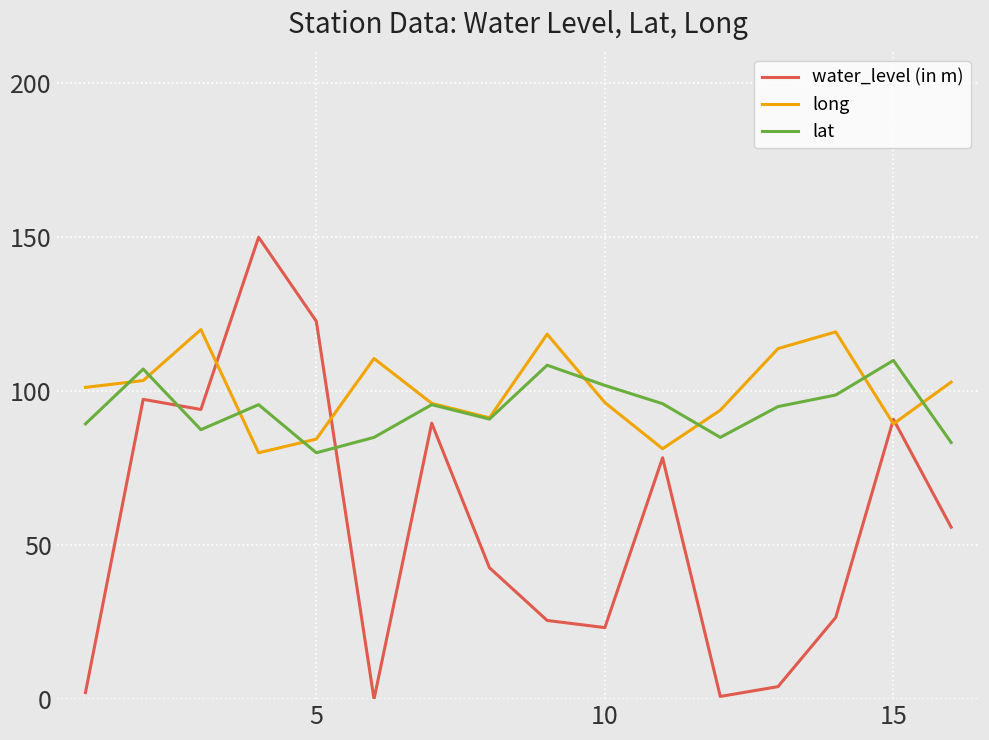

List the series in order of their peak value, highest first.

water_level (in m), long, lat